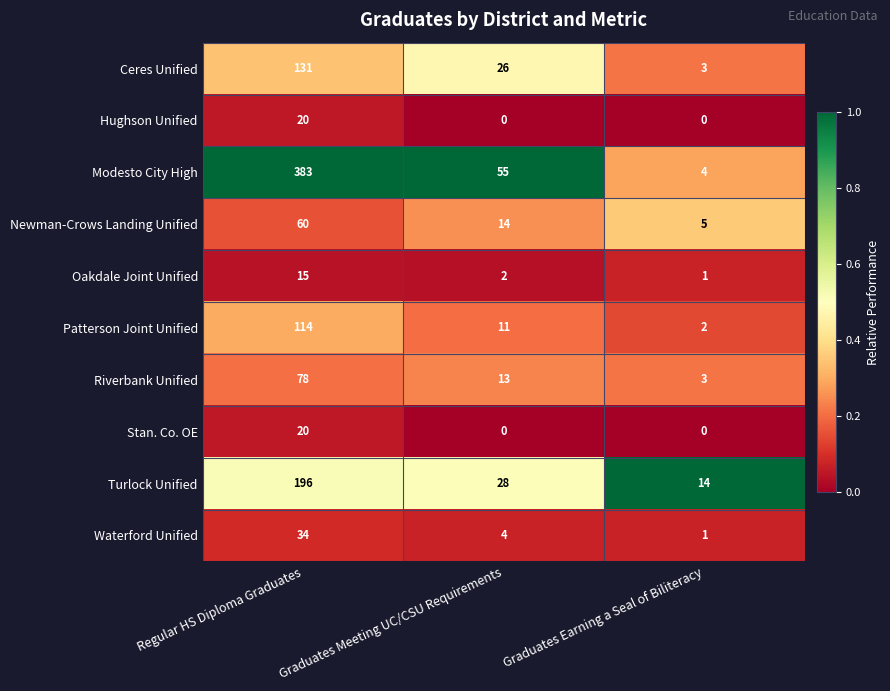

What is the difference between the second highest and minimum values in the Ceres Unified series?

23